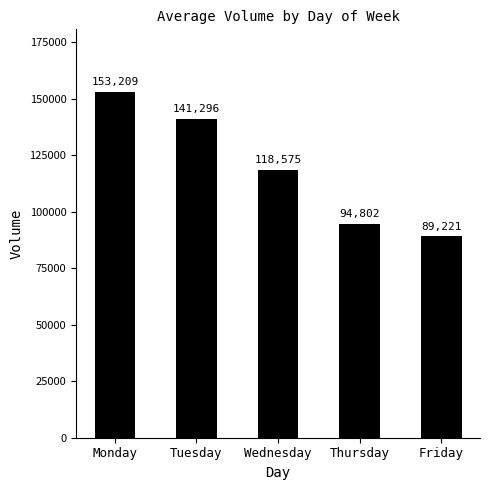

Is it true that the value at Tuesday is 141296?

True